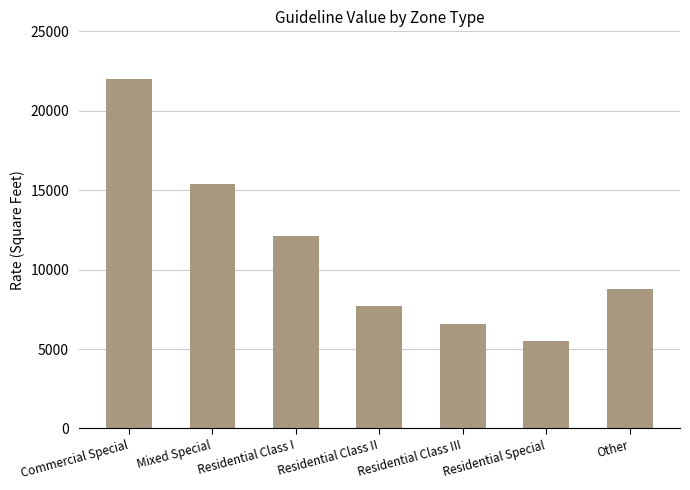

What is the difference between the values at Residential Class III and Residential Special?

1100